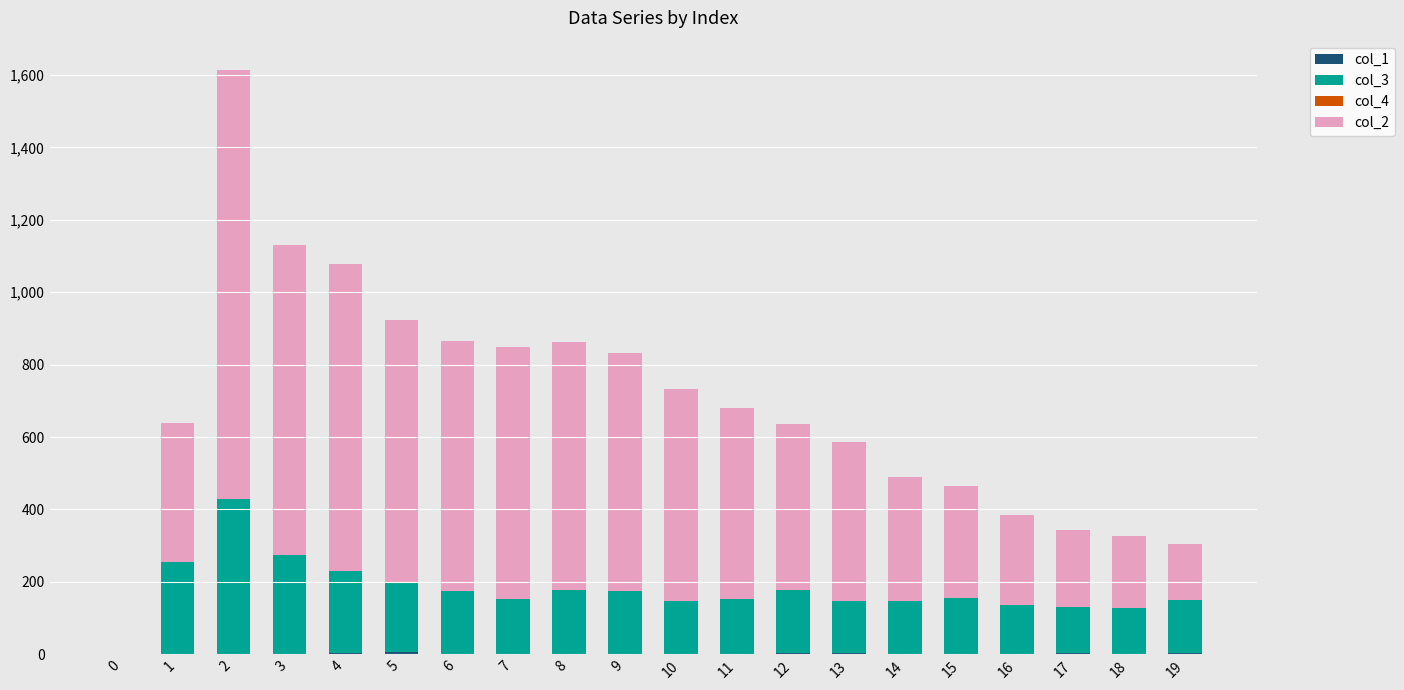

Which series has the largest total across all categories?

col_2